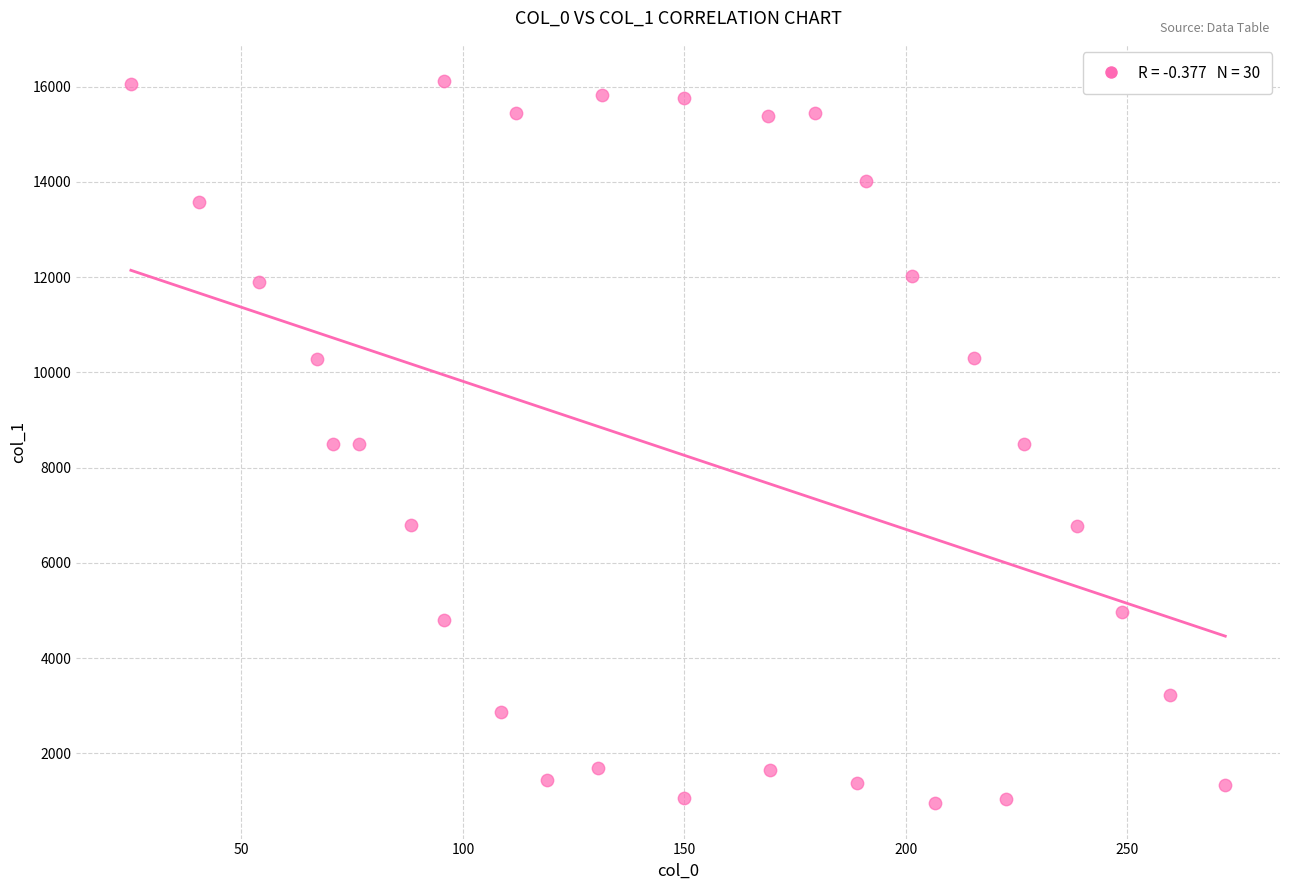

What is the range of X values (max minus min)?

247.0